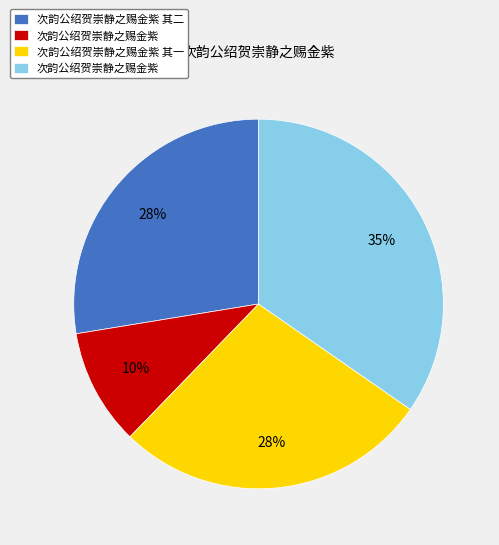

How many segments does this pie chart have?

4